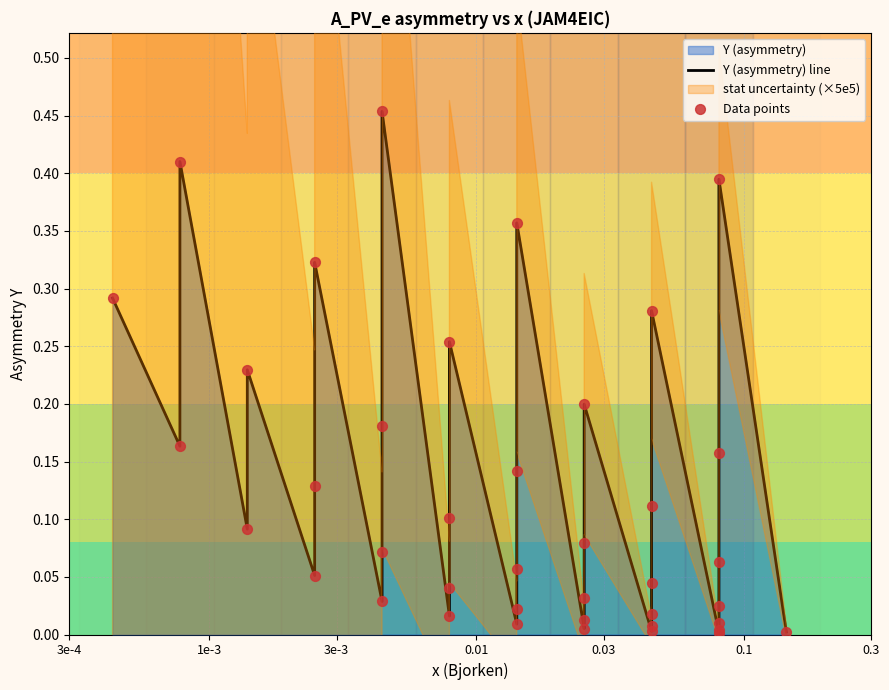

Is the value of Data points at 17 greater than the value of Y (asymmetry) line at 19?

No